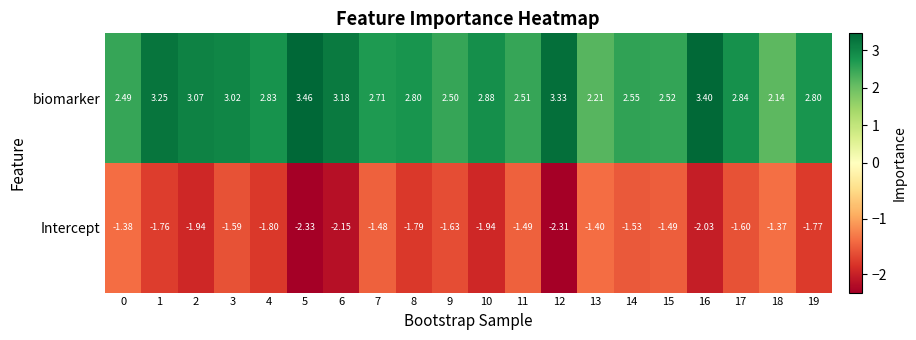

Rank the series by their average value, from highest to lowest.

biomarker, Intercept